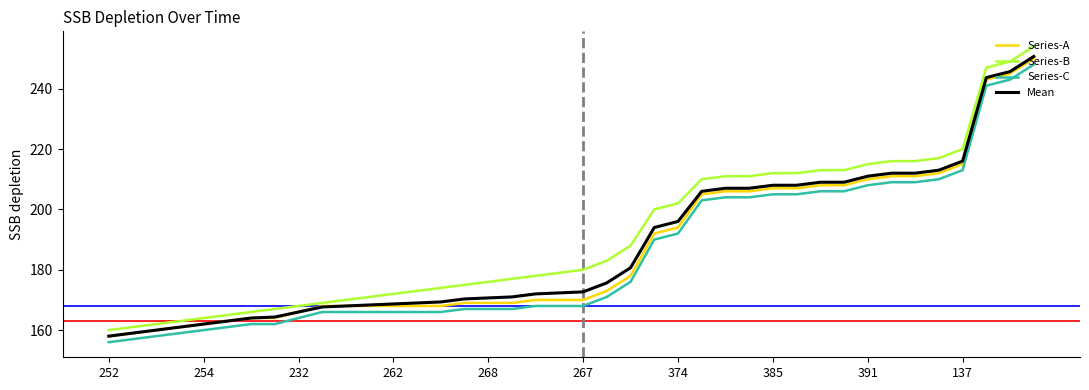

True or false: Series-A and Series-C intersect in this chart.

False